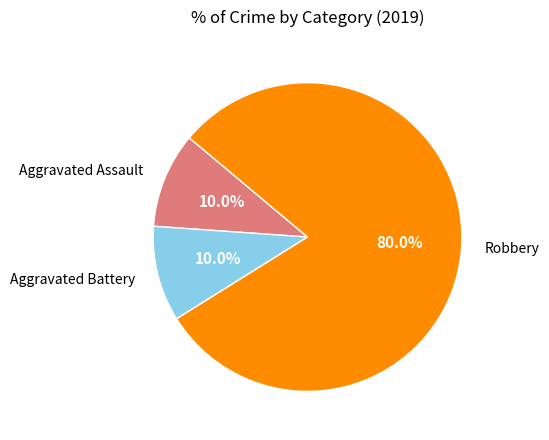

Is there a majority slice in this chart?

Yes